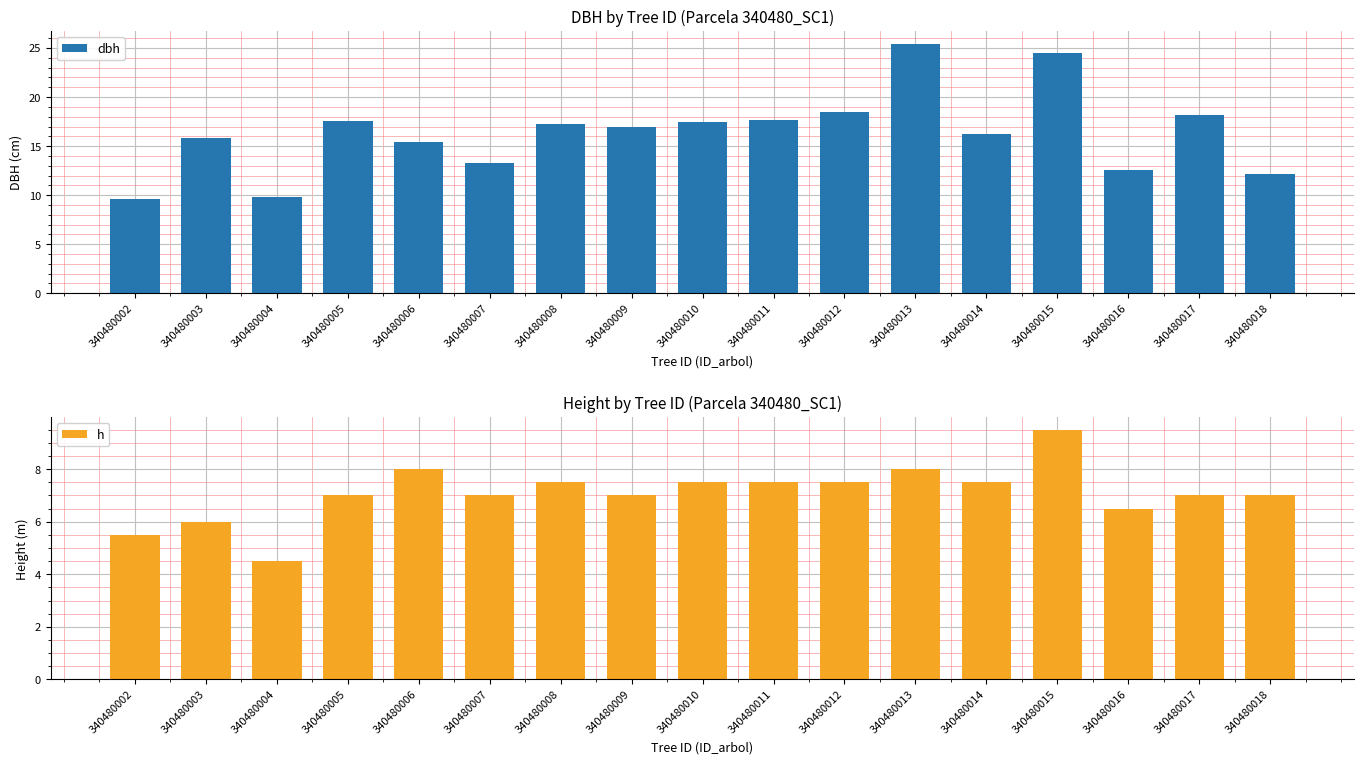

What is the sum of the dbh values at 340480015 and 340480003?

40.2